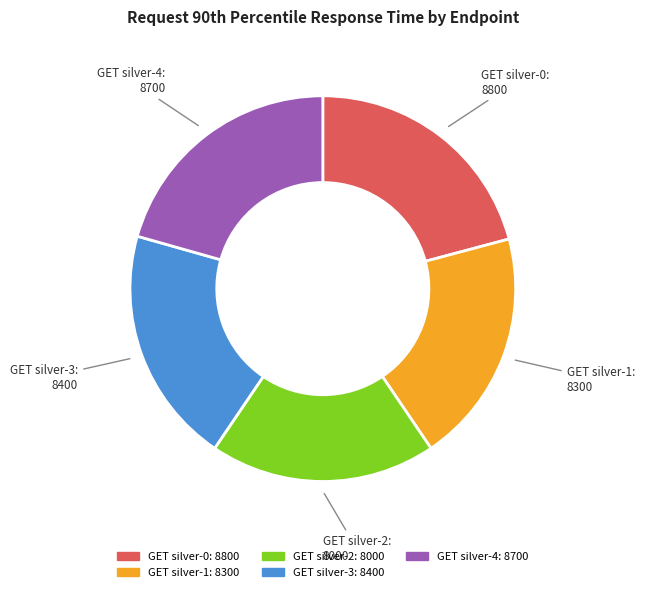

What is the smallest slice in the pie chart?

GET silver-2